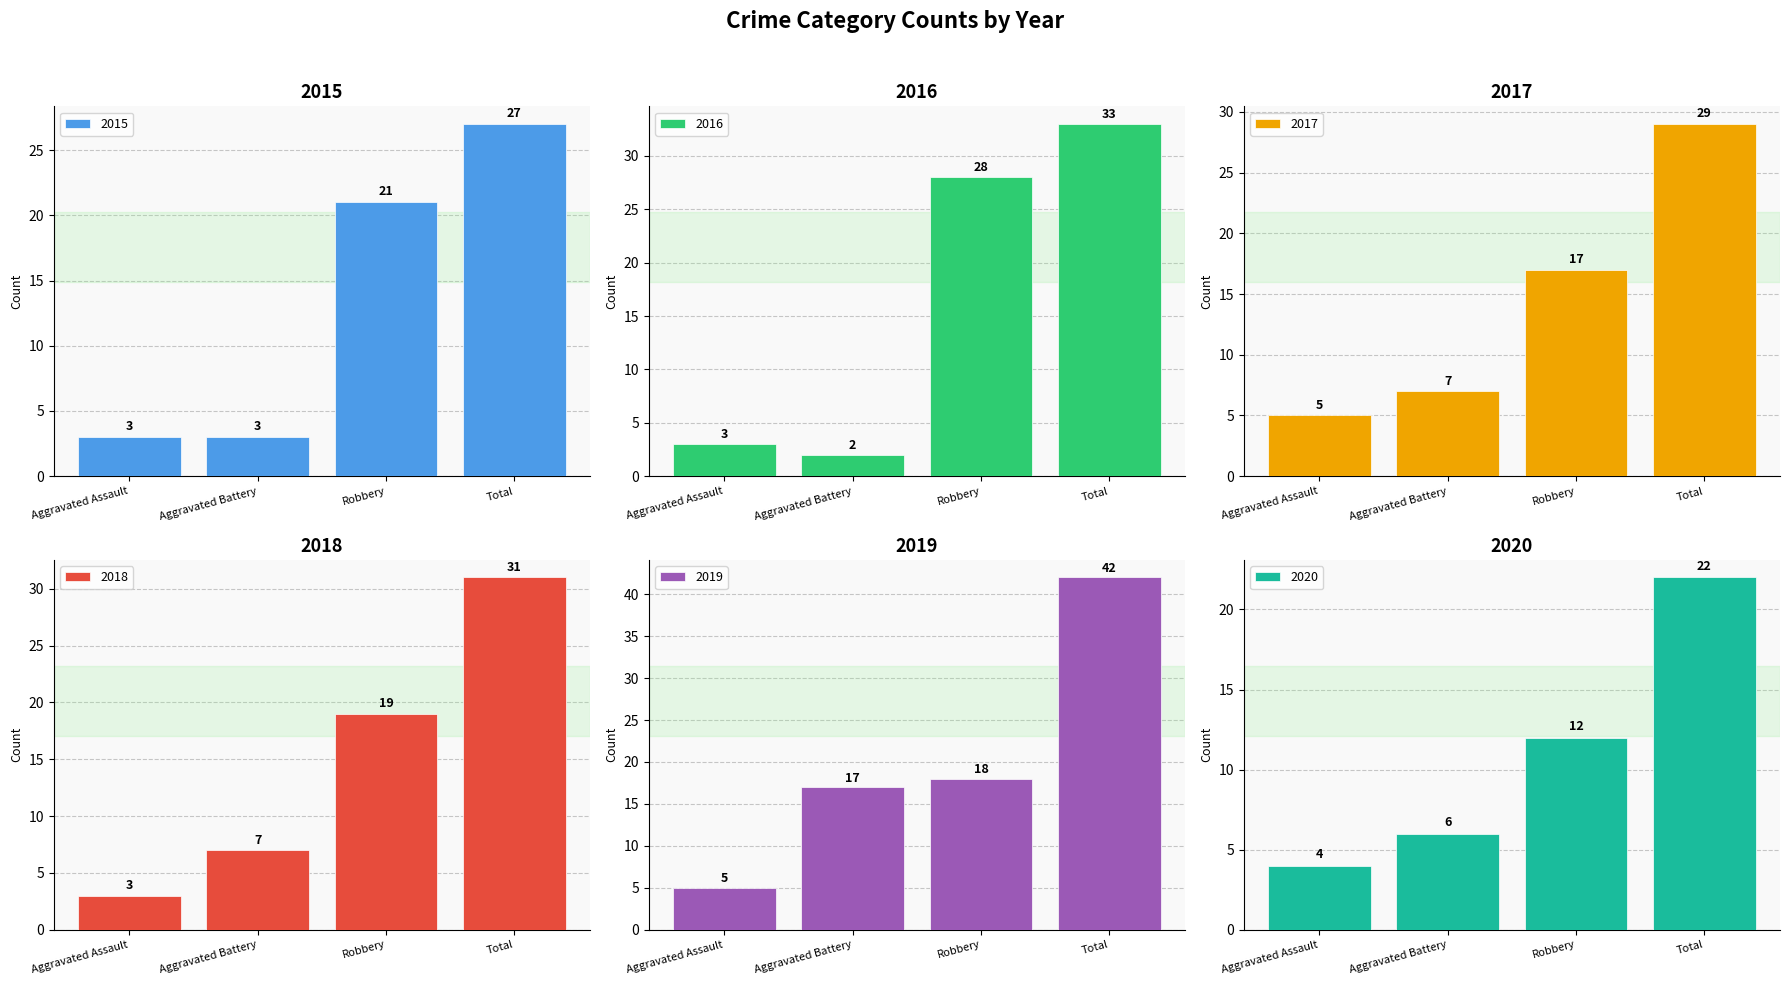

Reading left to right, list all the values displayed in this chart.

2015: 3	3	21	27
2016: 3	2	28	33
2017: 5	7	17	29
2018: 3	7	19	31
2019: 5	17	18	42
2020: 4	6	12	22